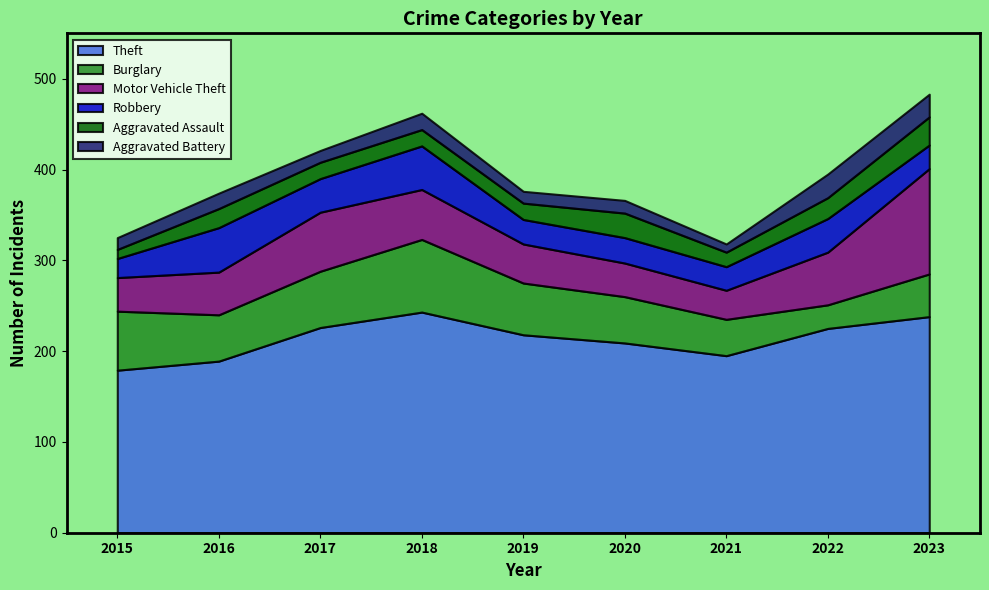

Between 2015 and 2021, which is larger?

2021